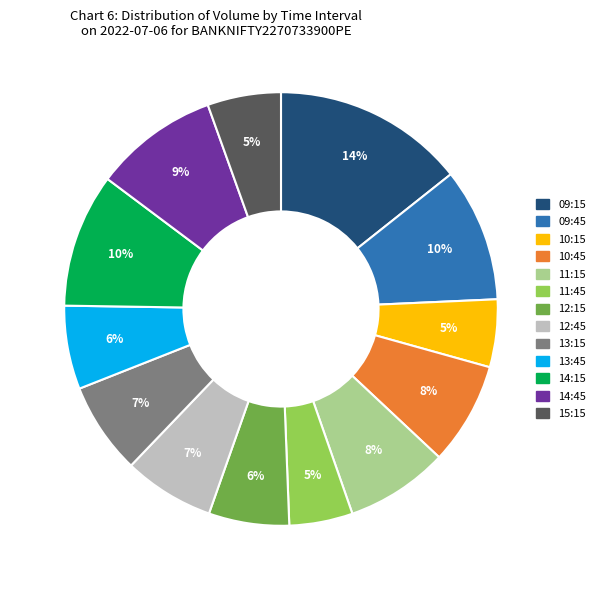

True or false: 10:15 accounts for 5% of the total.

True